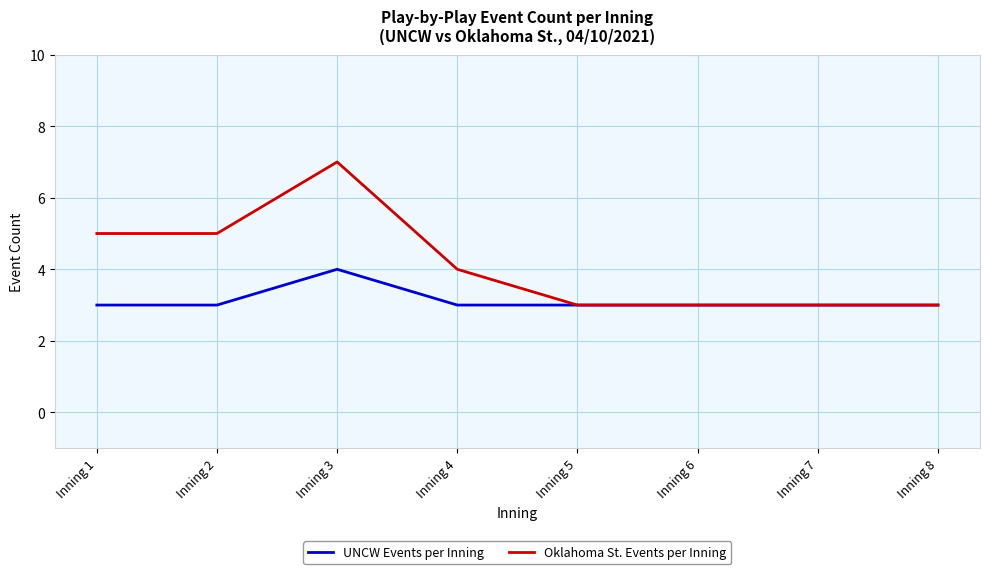

What is the smallest value displayed?

3